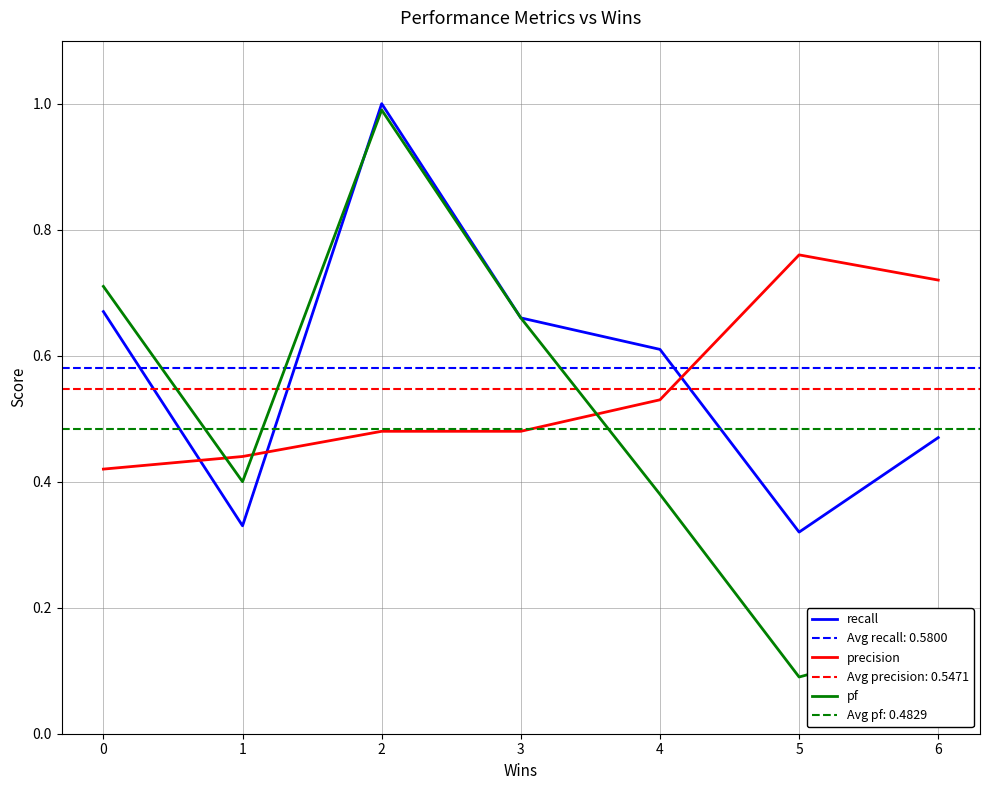

How many series are shown in this chart?

3